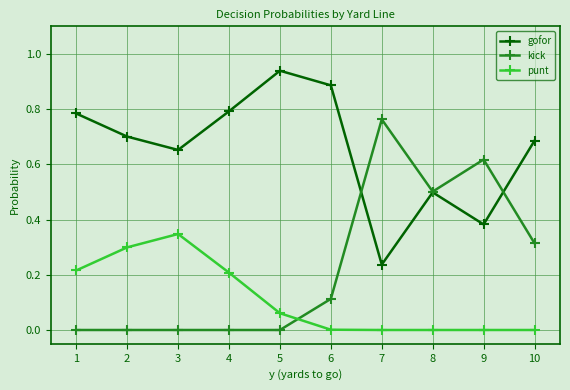

Between 4 and 9, which series saw the biggest shift?

kick